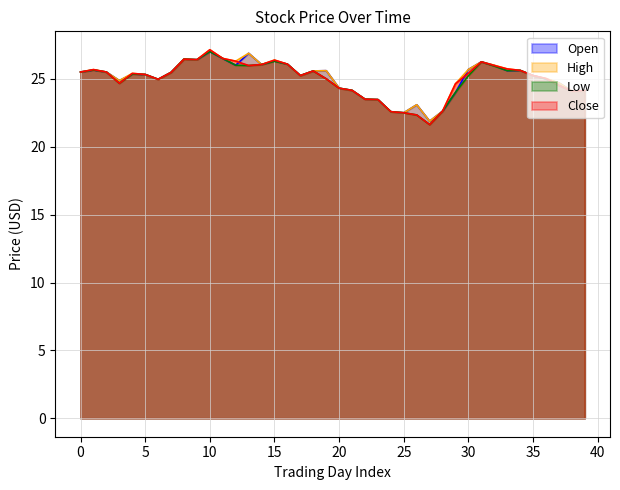

How many lines are shown in the chart?

4